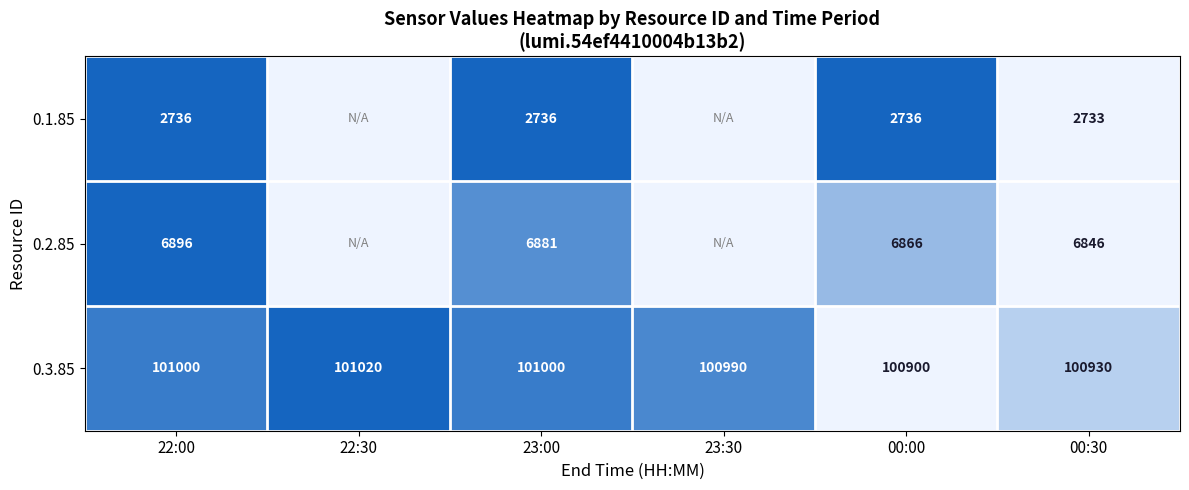

What is the minimum value for 0.3.85?

100900